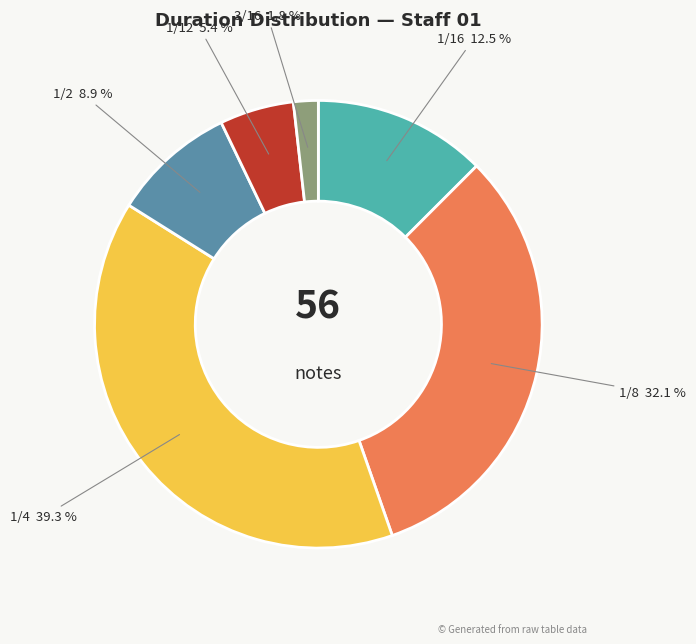

How many slices are in this pie chart?

6